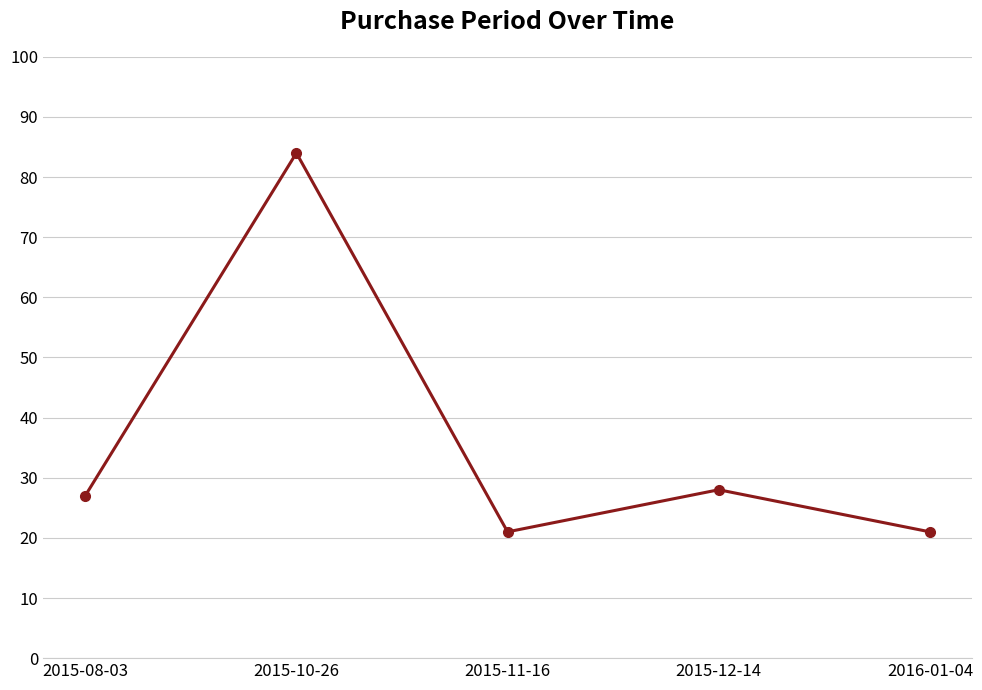

Is it true that the value at 2015-11-16 is 21?

True